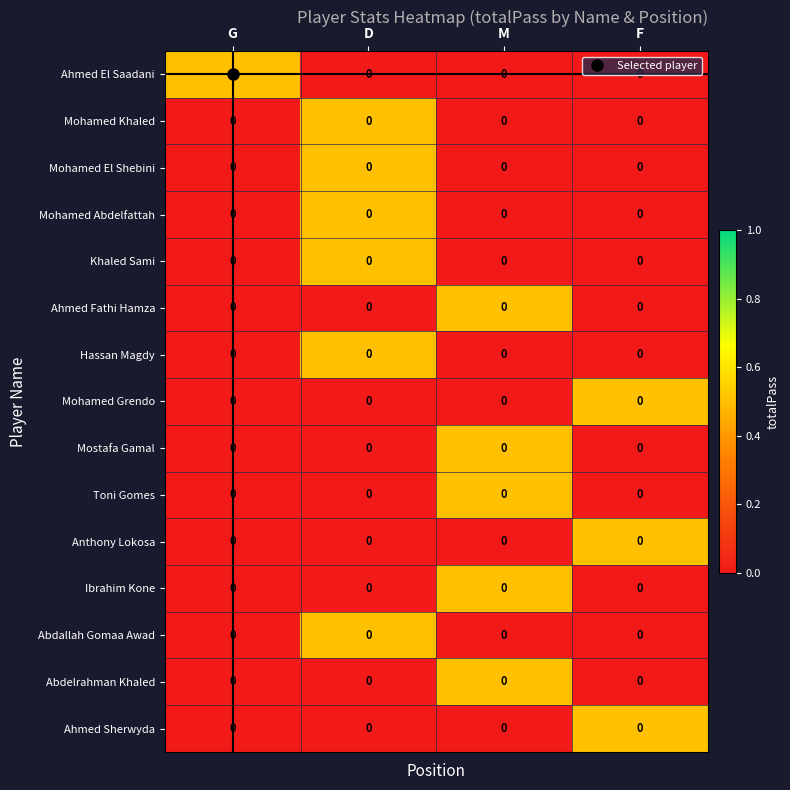

What is the difference between the maximum and minimum values in the Ahmed Sherwyda series?

0.5